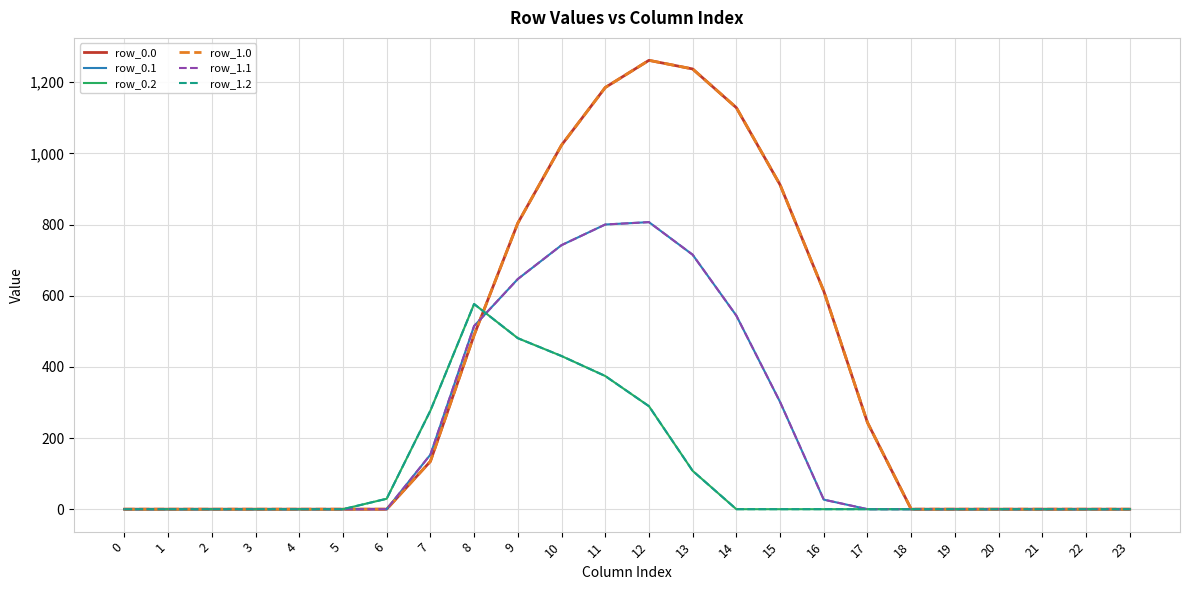

Between which two adjacent categories do row_1.1 and row_0.0 first intersect?

8 and 9